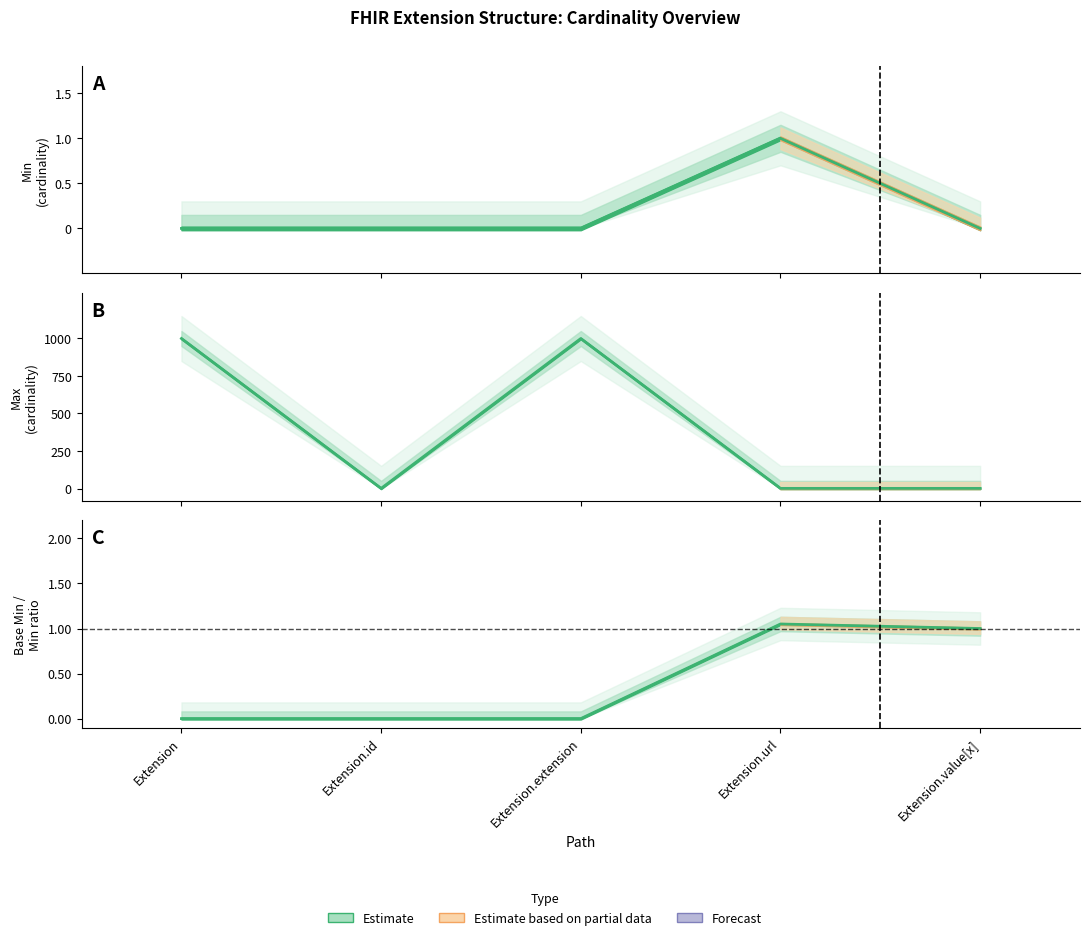

Where is the first local maximum for Min?

Extension.url